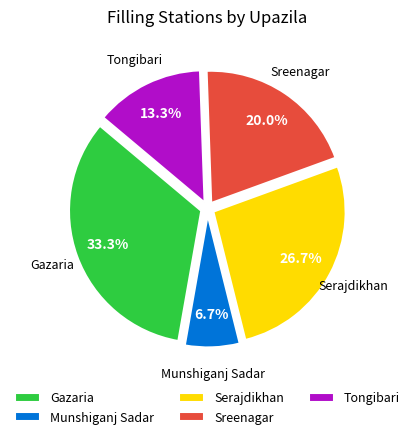

How many slices are in this pie chart?

5